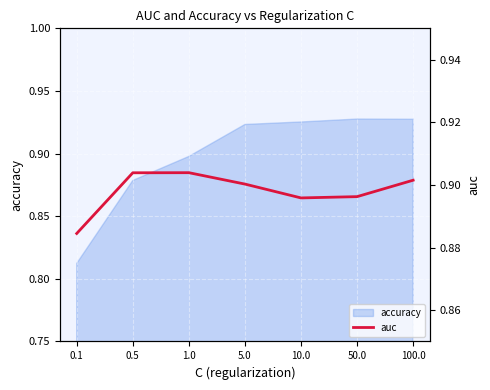

The accuracy series shows 1.3 at 0.5. True or false?

False